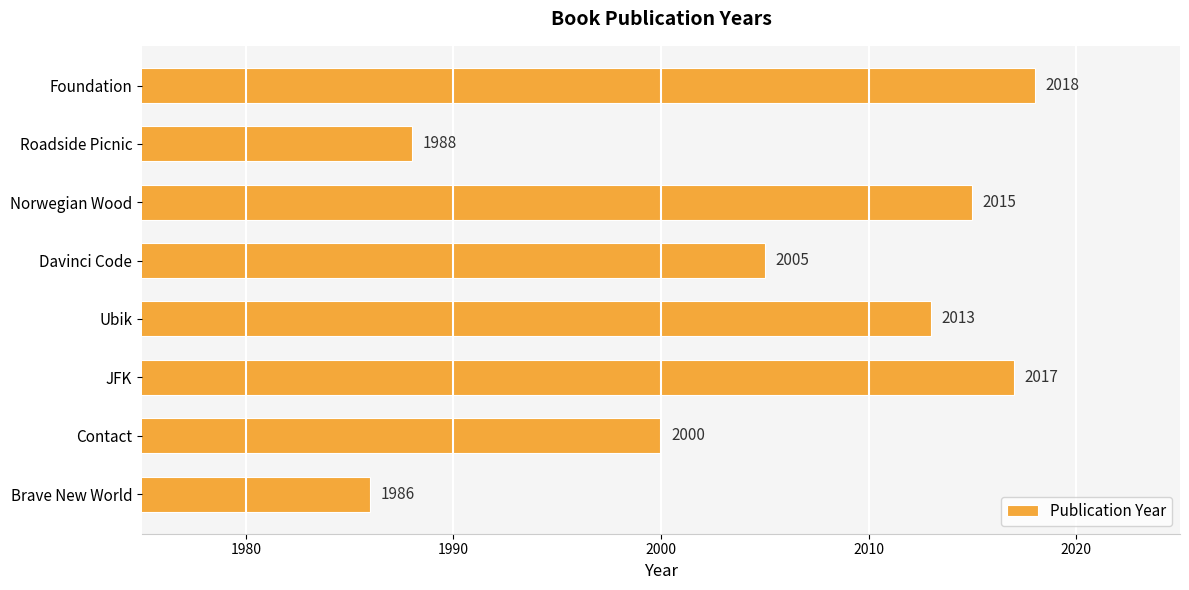

True or false: the data shows 2013 at Ubik.

True